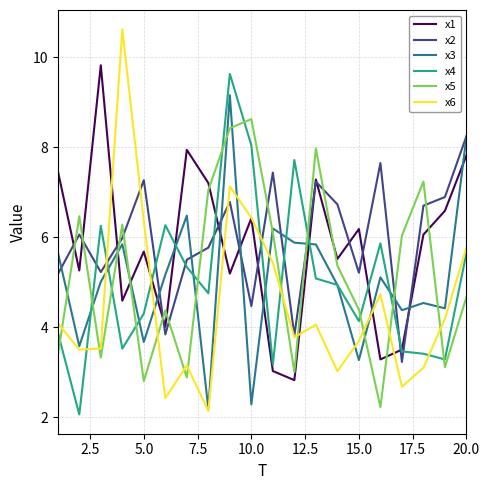

What are all the series names shown in the legend?

x1, x2, x3, x4, x5, x6